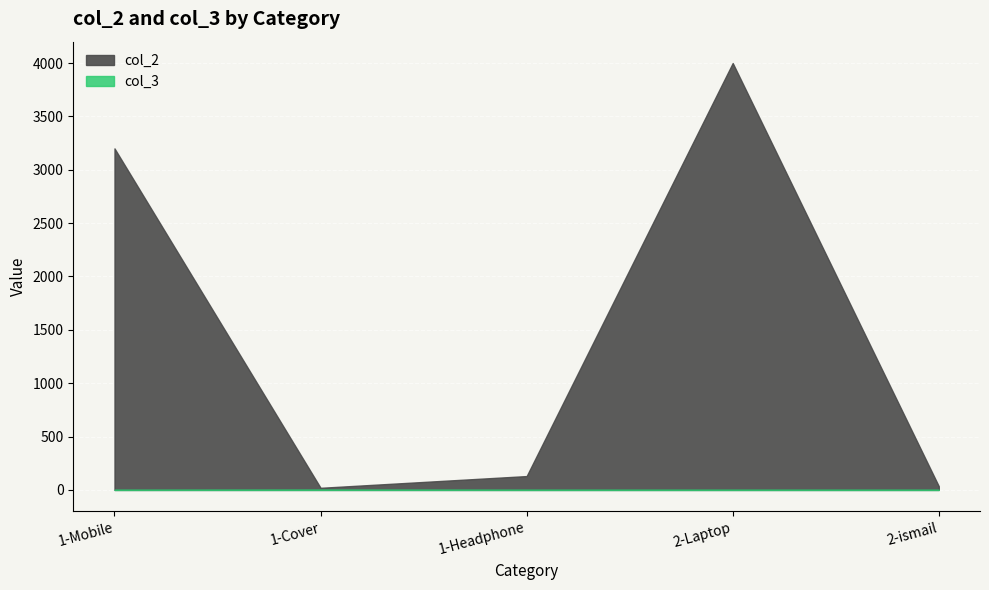

Where is col_3 nearest to the value 1?

1-Mobile